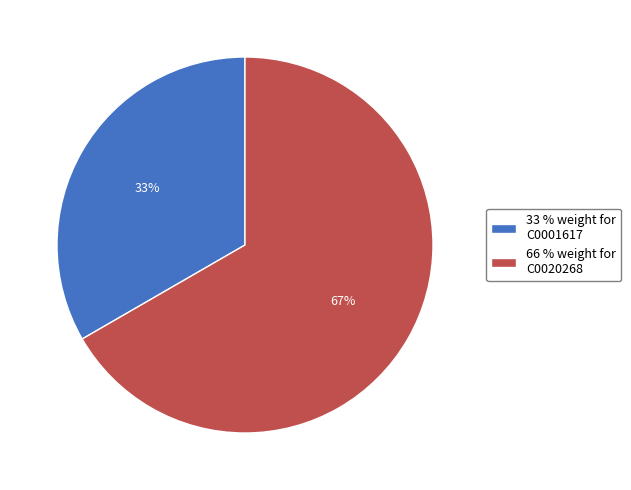

Do 66 % weight for C0020268 and 33 % weight for C0001617 together represent more than half of the pie?

Yes